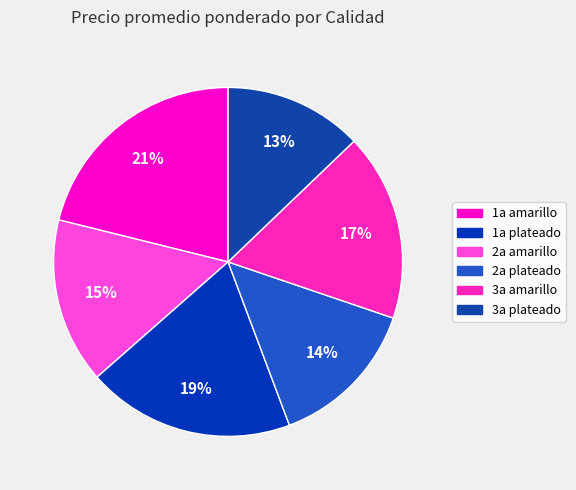

How many slices are in this pie chart?

6